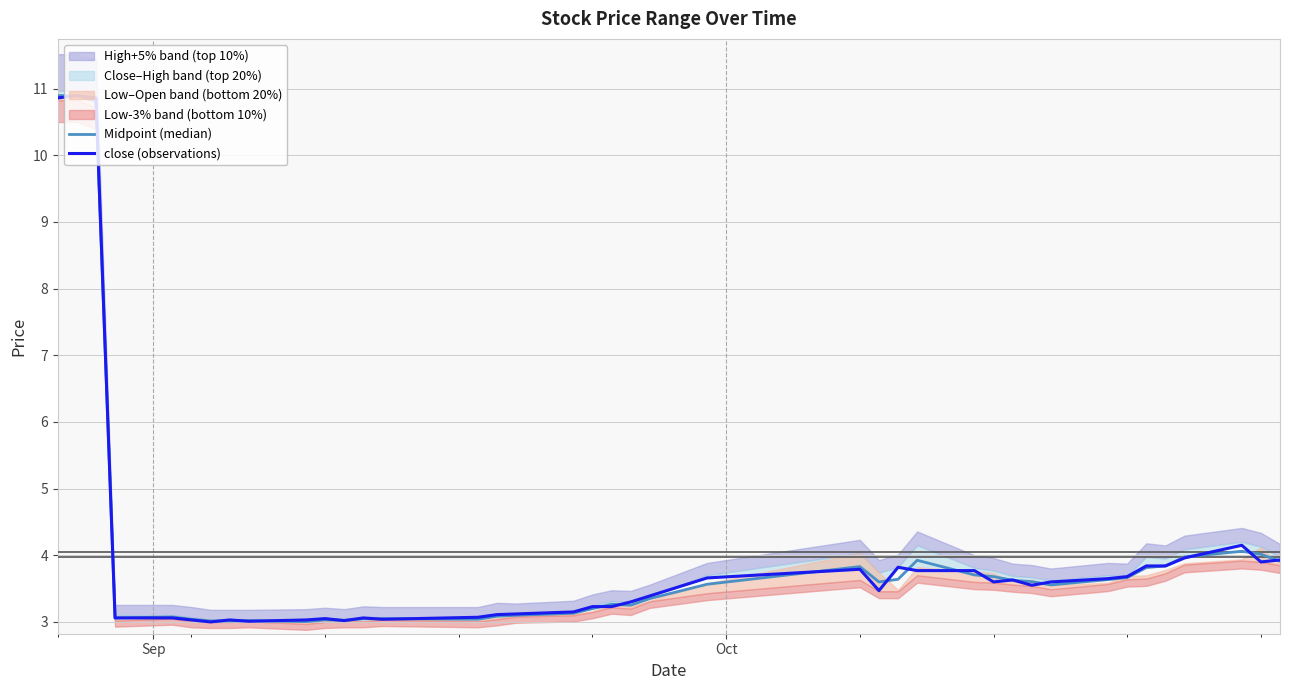

The value of close (observations) at Oct is 5.3. True or false?

False